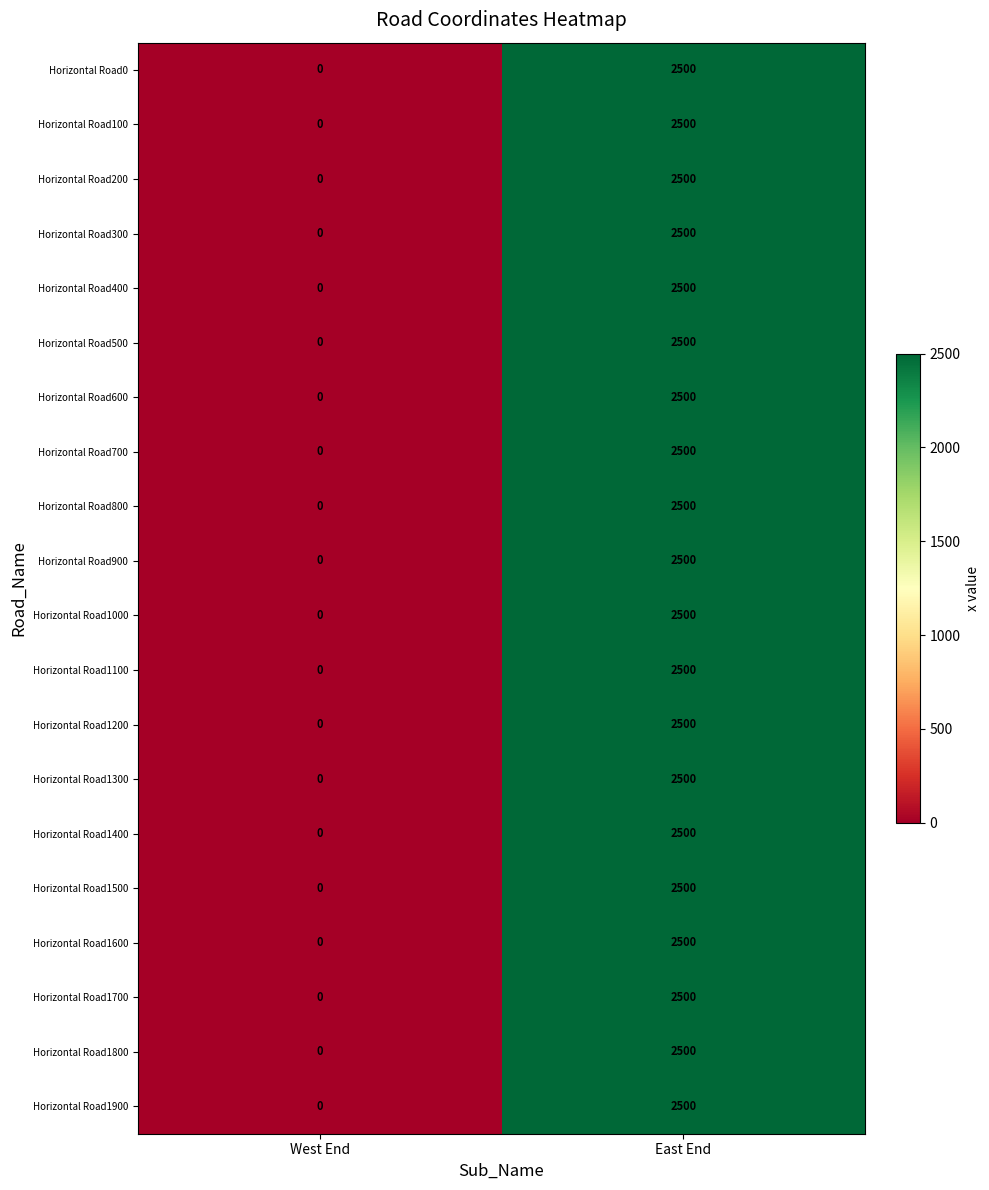

True or false: Horizontal Road1500 has a value of 0 at West End.

True